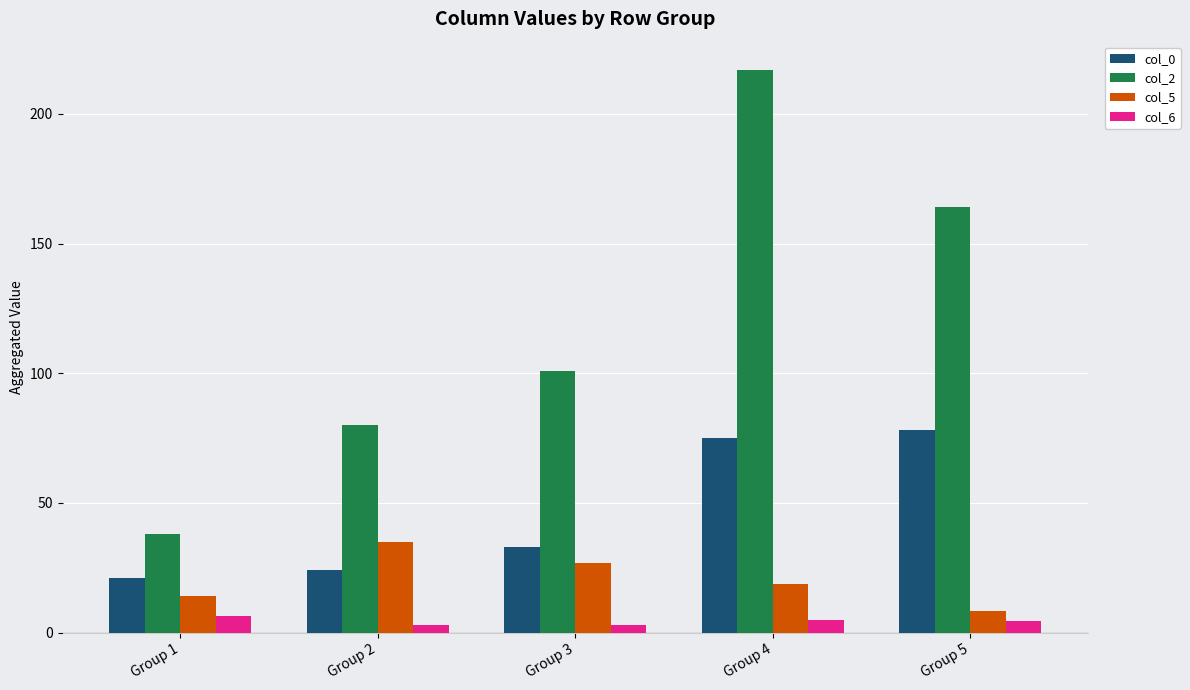

Is it true that col_0 equals 75.0 at Group 4?

True